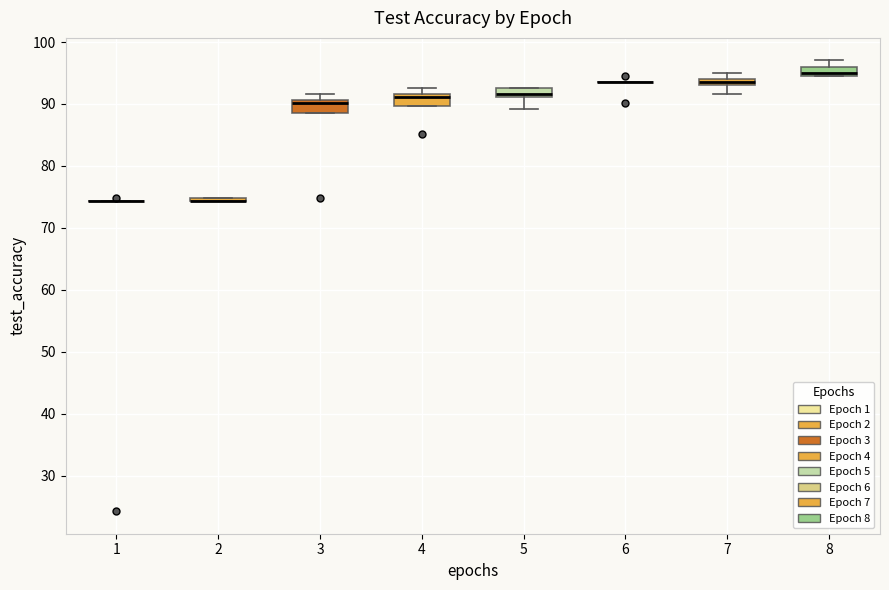

Where is the upper edge of the box at x = 4 on the y-axis? The values are not printed on the chart, so give them approximately, as read against the axis.

92